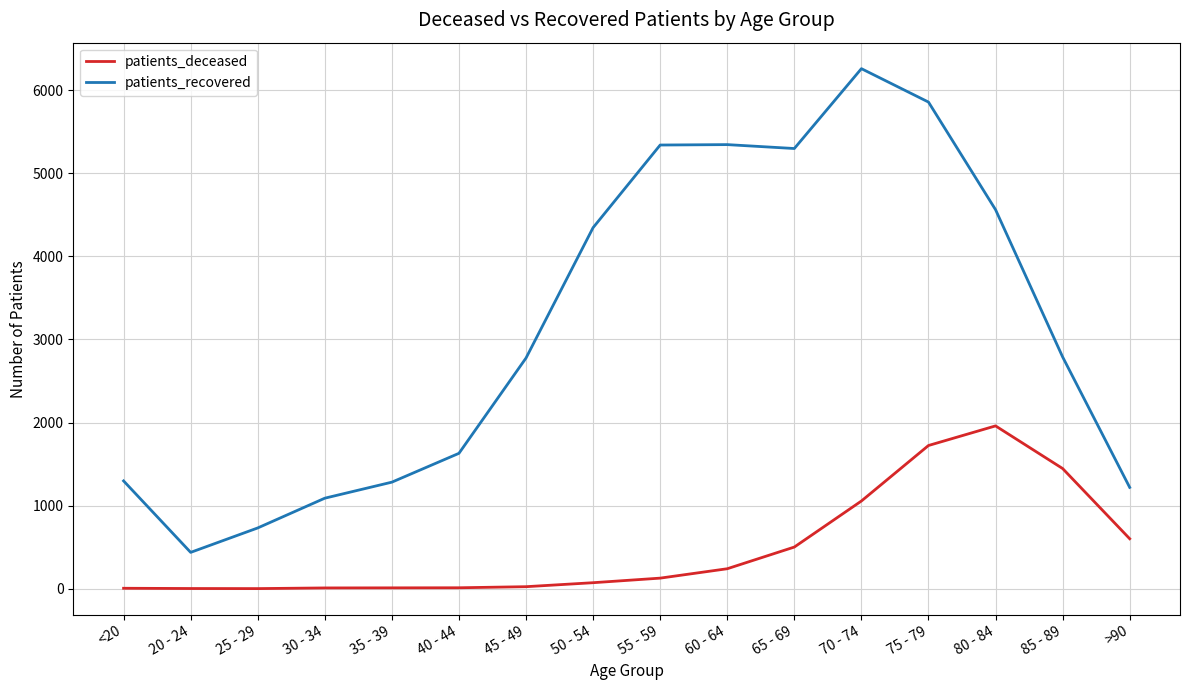

Which category has the lowest value in the patients_recovered series?

20 - 24